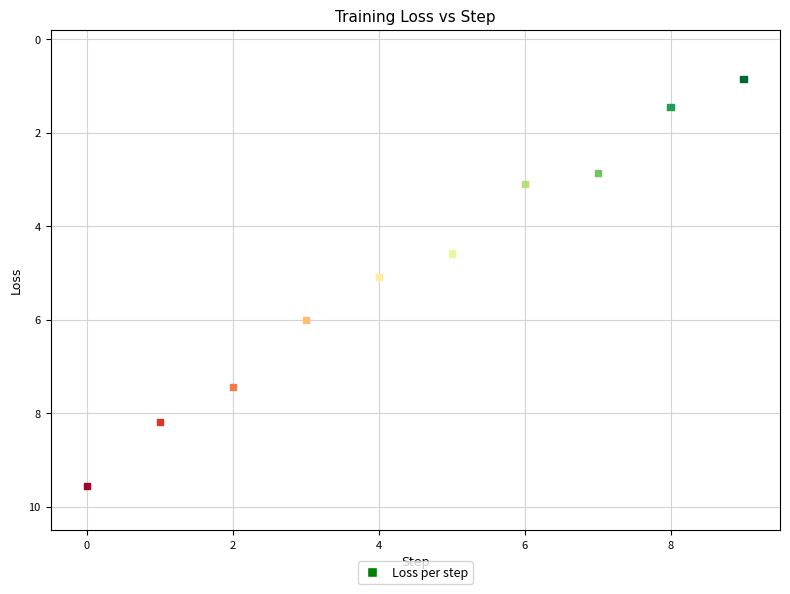

What is the range of Y values (max minus min)?

8.7